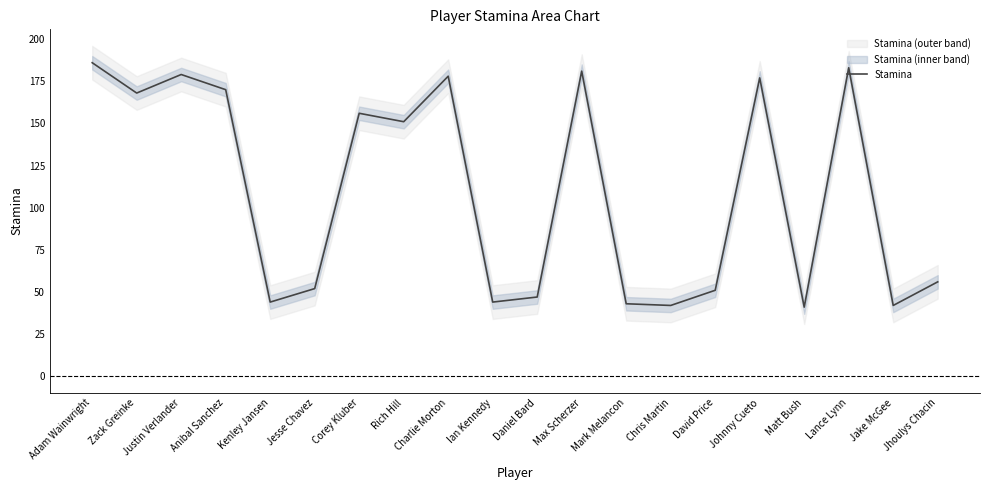

What is the sum of all values?

2191